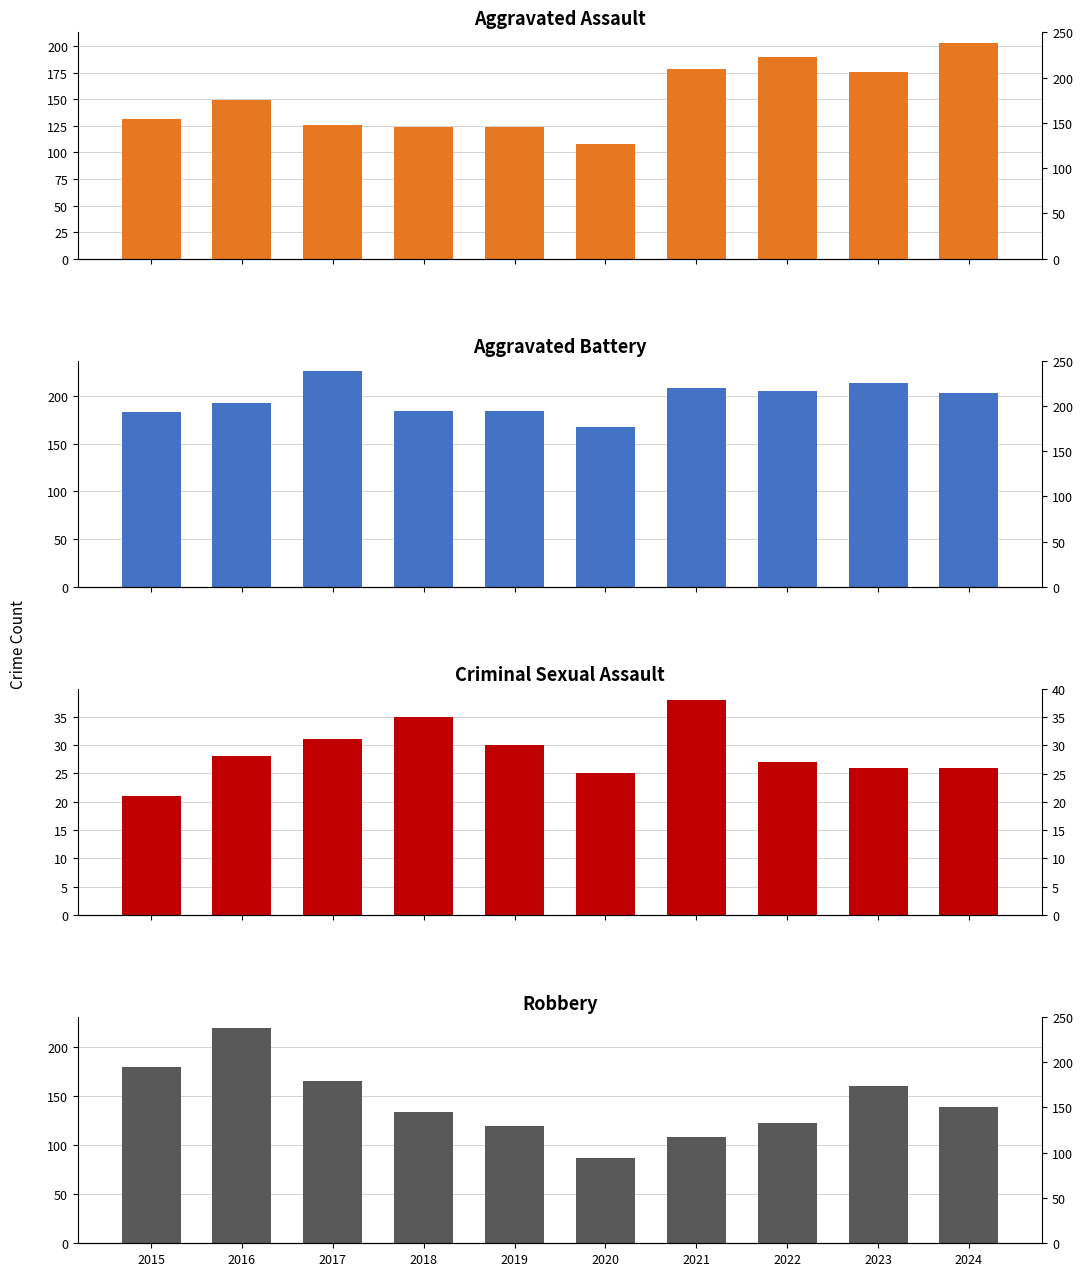

What is the difference between the highest and lowest values at 2015?

162